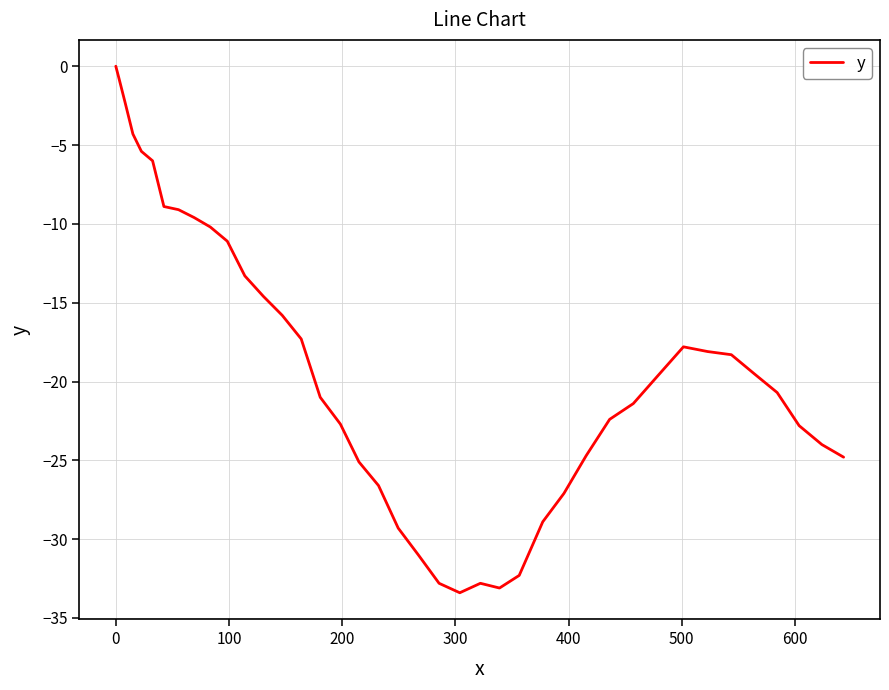

Count the number of data series in this chart.

1